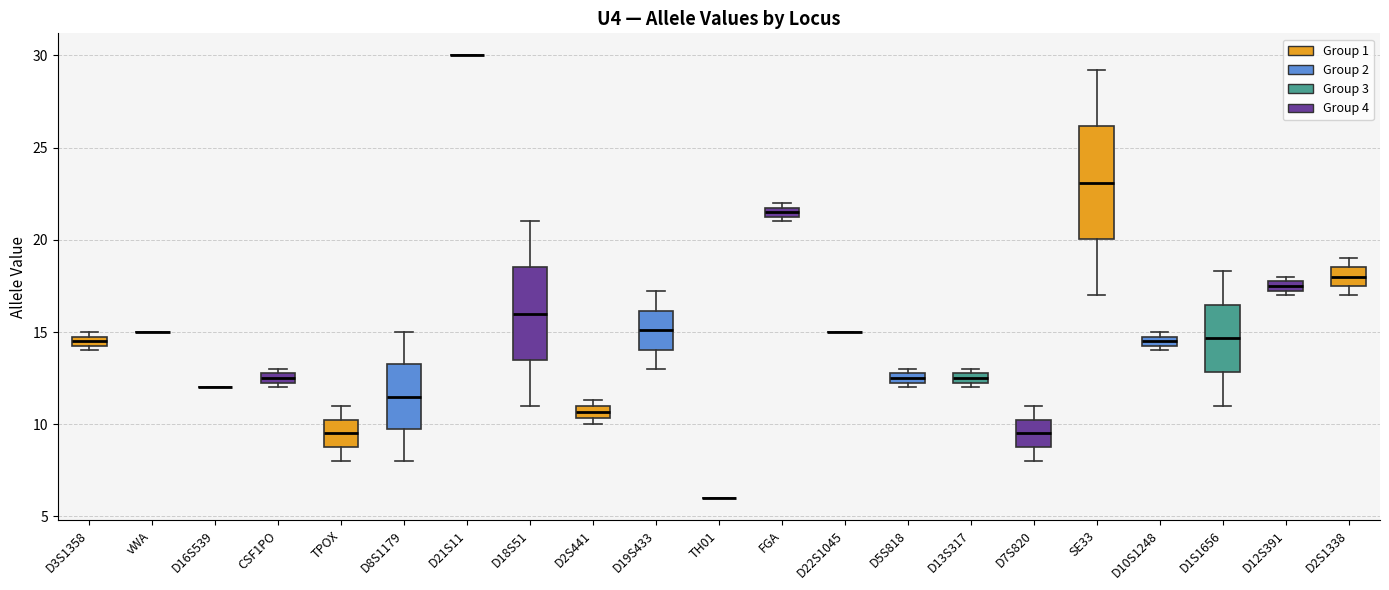

Which box is the tallest, from its lower edge to its upper edge?

SE33